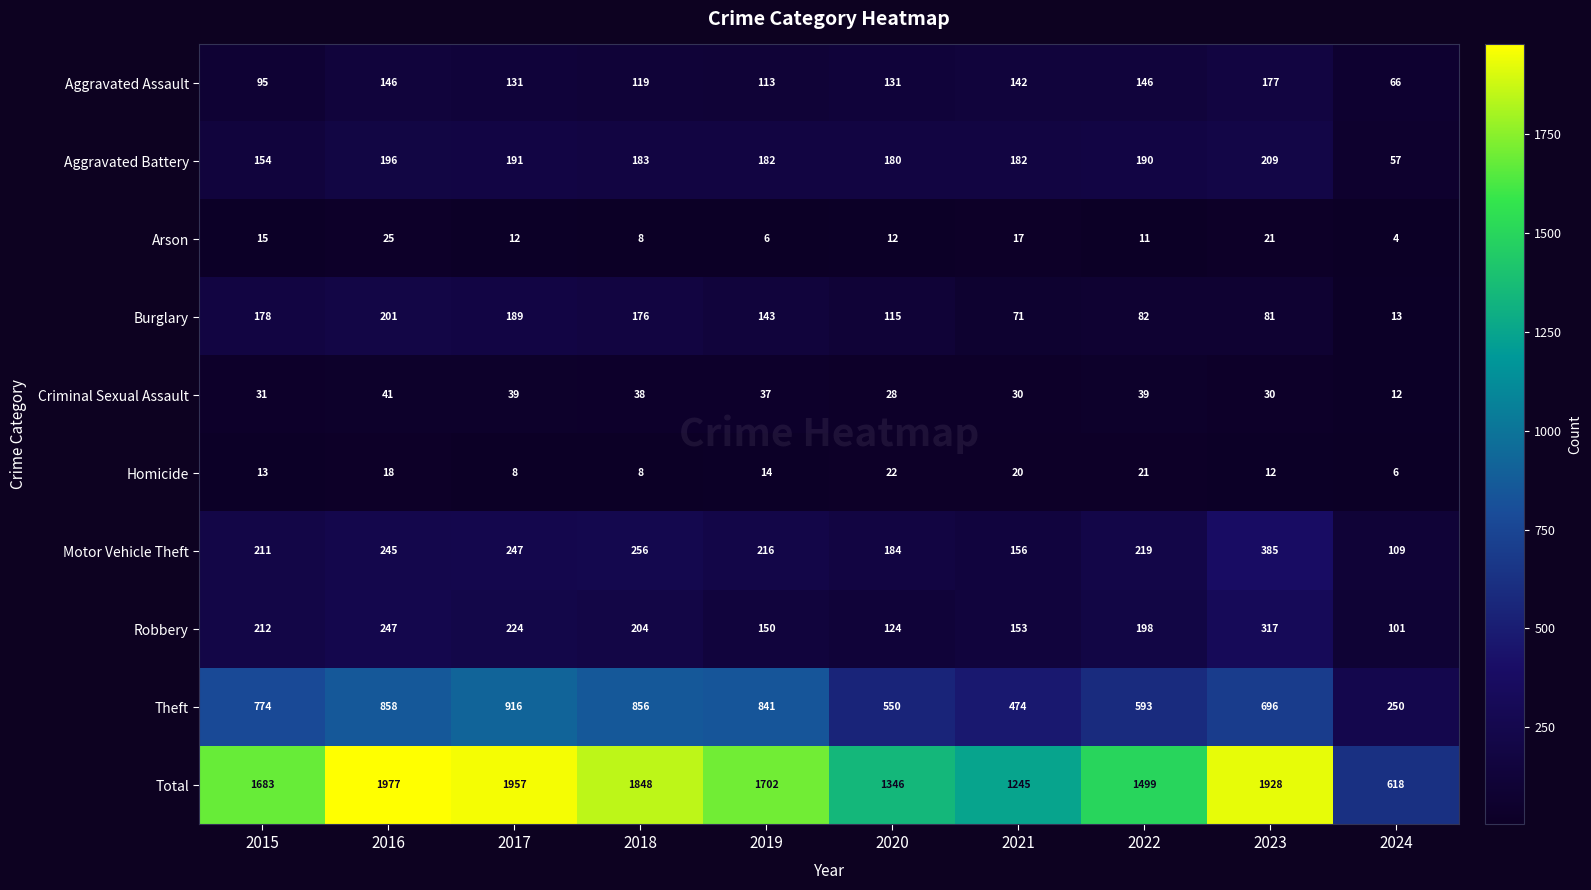

Which category has the lowest value across all series?

2024